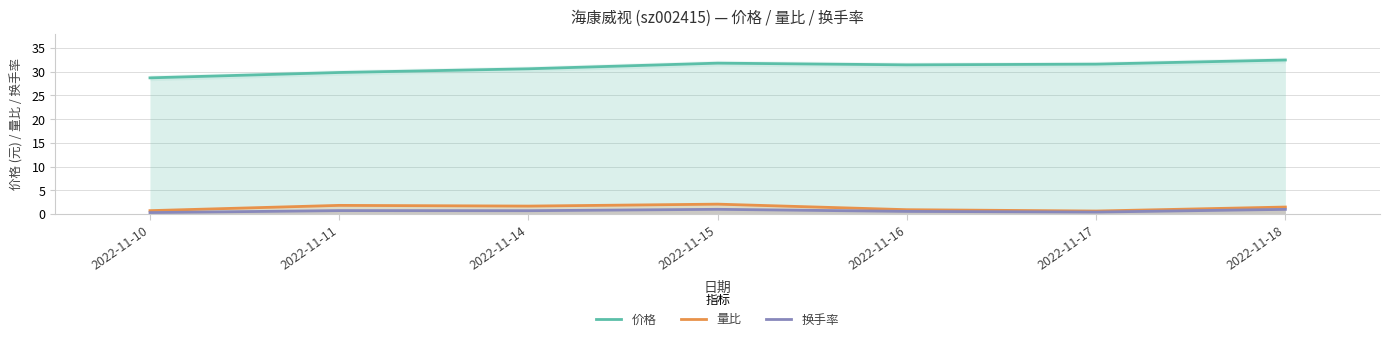

At which label does 量比 first exceed 1?

2022-11-11